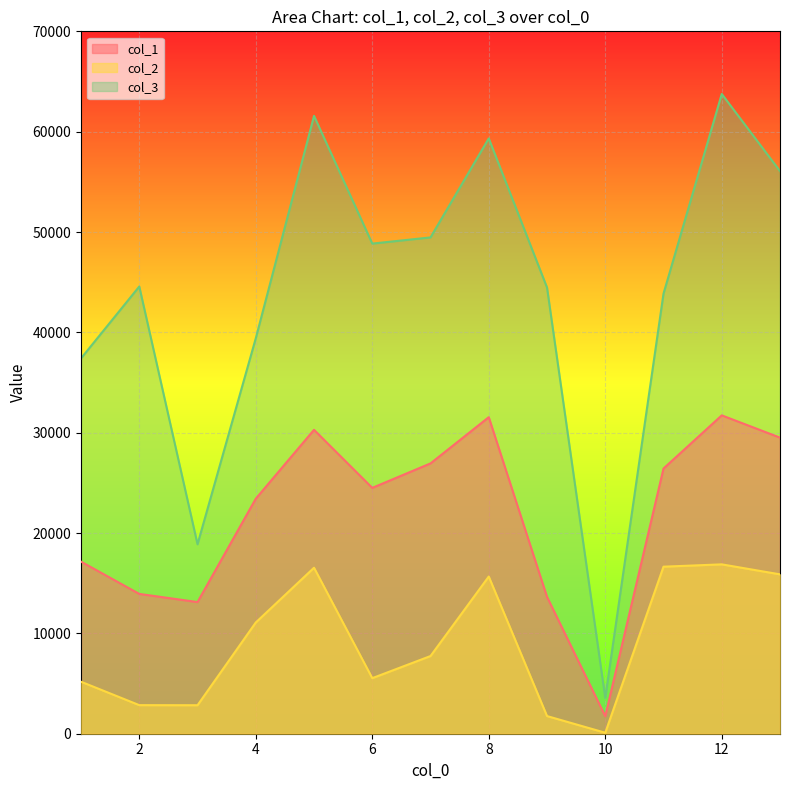

Reading left to right, transcribe all the data shown in this chart.

col_1: 17149.2	13933.0	13120.9	23420.5	30287.1	24501.2	26940.0	31545.7	13641.3	1743.7	26431.4	31728.3	29508.7
col_2: 5181.5	2847.6	2839.8	11084.9	16542.6	5536.9	7742.6	15665.5	1759.4	98.4	16647.0	16879.4	15881.9
col_3: 37409.0	44570.0	18879.8	39405.0	61576.4	48845.8	49462.1	59328.8	44470.3	3574.1	43861.2	63757.4	56069.1